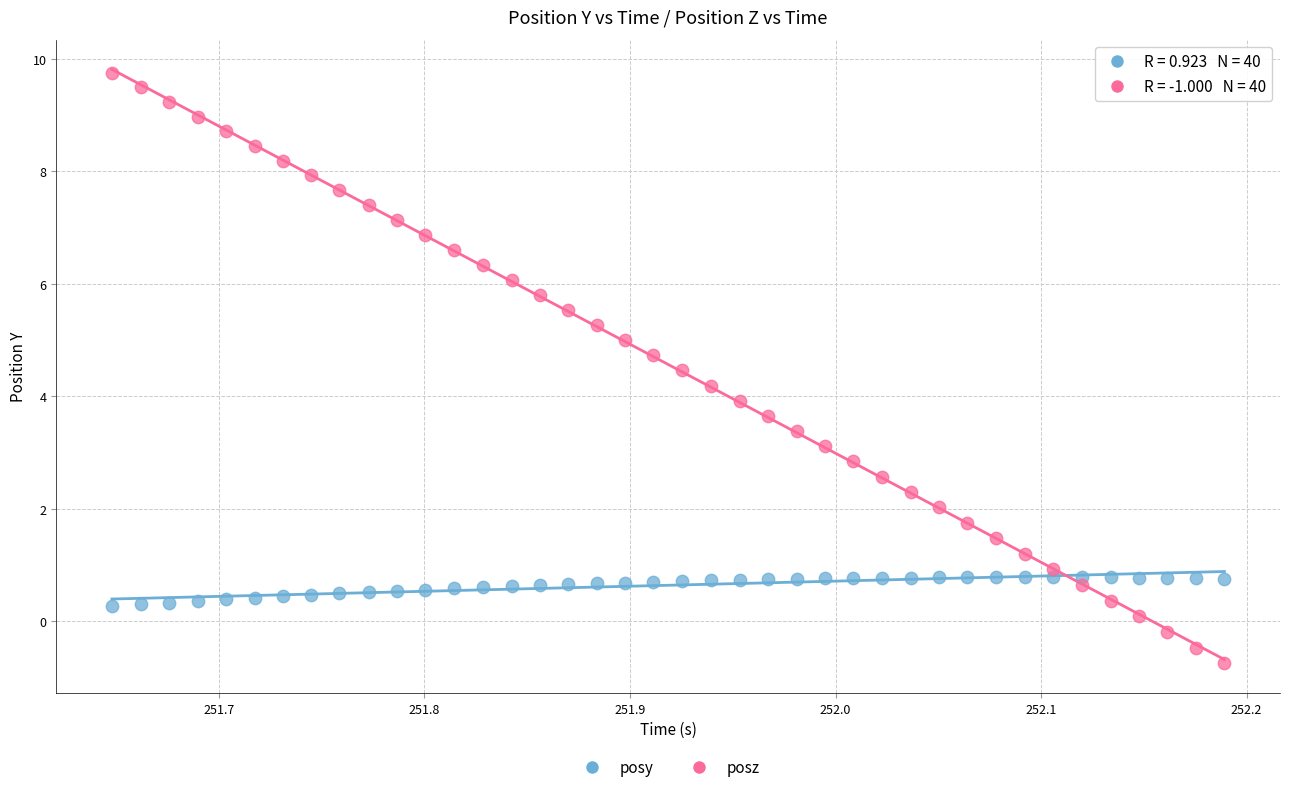

What are all the series names shown in the legend?

posy, posz